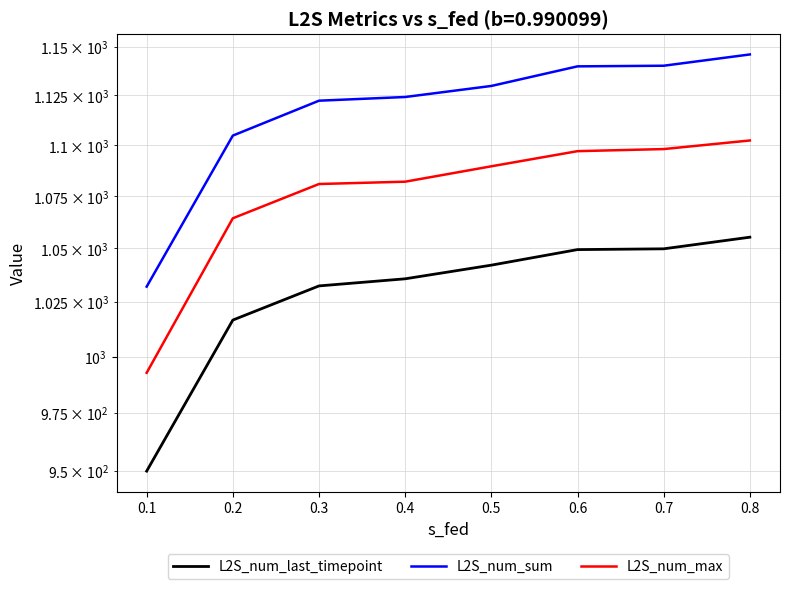

Which has a higher value, 0.4 or 0.3?

0.4